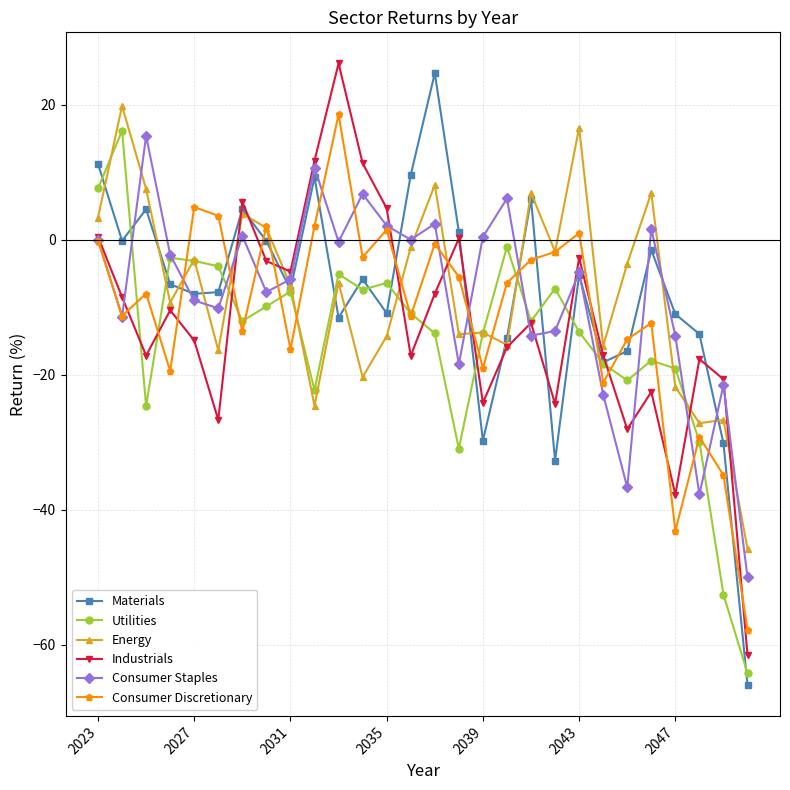

What is the value of the Consumer Staples point at the 5th from the left?

-9.0